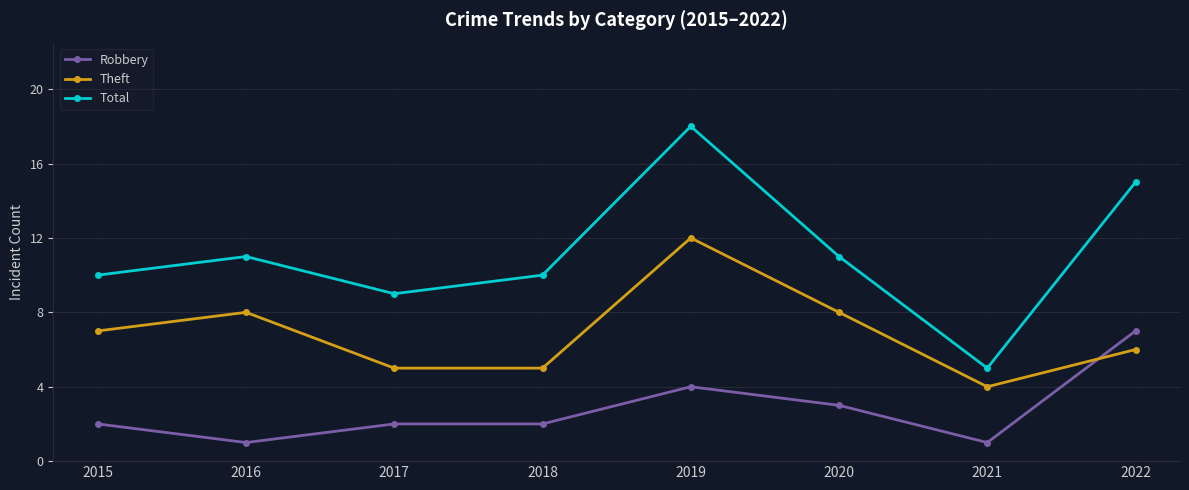

What is the greatest value displayed?

18